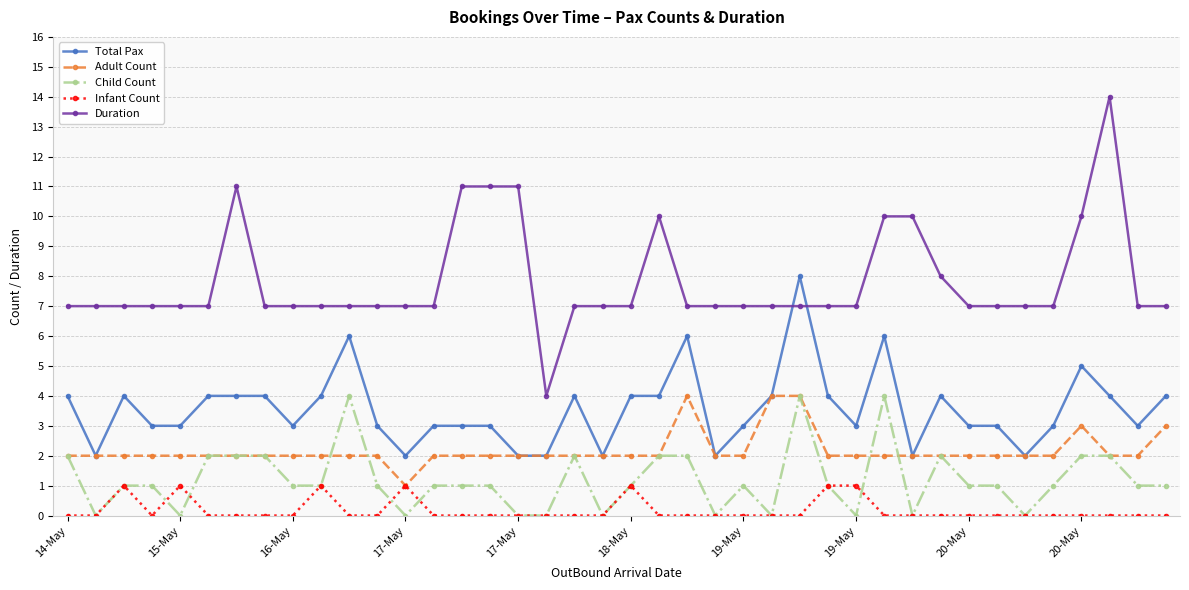

Reading left to right, transcribe all the data shown in this chart.

Total Pax: 4	2	4	3	3	4	4	4	3	4	6	3	2	3	3	3	2	2	4	2	4	4	6	2	3	4	8	4	3	6	2	4	3	3	2	3	5	4	3	4
Adult Count: 2	2	2	2	2	2	2	2	2	2	2	2	1	2	2	2	2	2	2	2	2	2	4	2	2	4	4	2	2	2	2	2	2	2	2	2	3	2	2	3
Child Count: 2	0	1	1	0	2	2	2	1	1	4	1	0	1	1	1	0	0	2	0	1	2	2	0	1	0	4	1	0	4	0	2	1	1	0	1	2	2	1	1
Infant Count: 0	0	1	0	1	0	0	0	0	1	0	0	1	0	0	0	0	0	0	0	1	0	0	0	0	0	0	1	1	0	0	0	0	0	0	0	0	0	0	0
Duration: 7	7	7	7	7	7	11	7	7	7	7	7	7	7	11	11	11	4	7	7	7	10	7	7	7	7	7	7	7	10	10	8	7	7	7	7	10	14	7	7